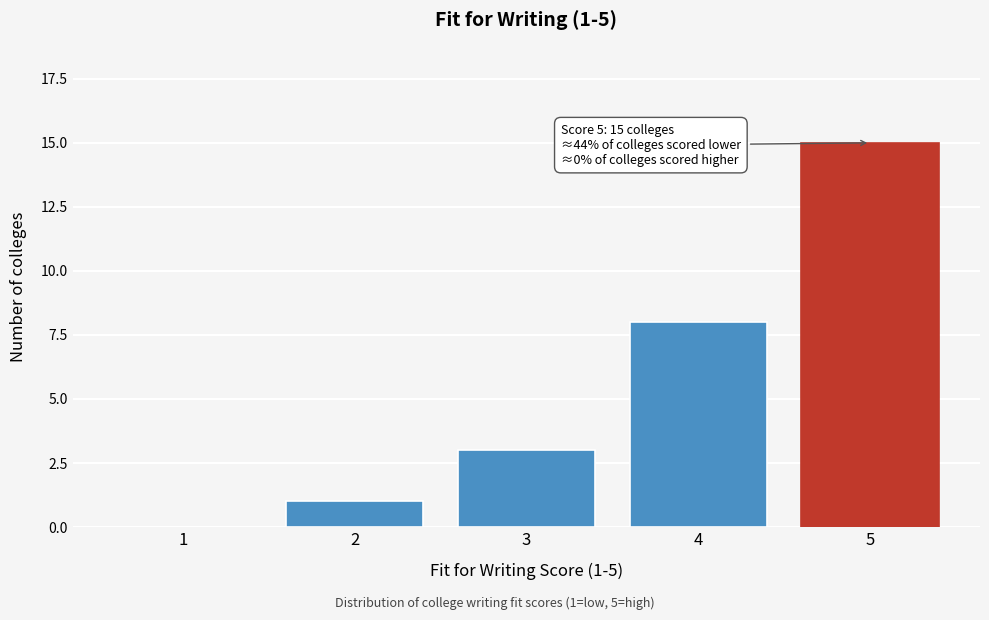

Reading left to right, list all the values displayed in this chart.

1=0	2=1	3=3	4=8	5=15